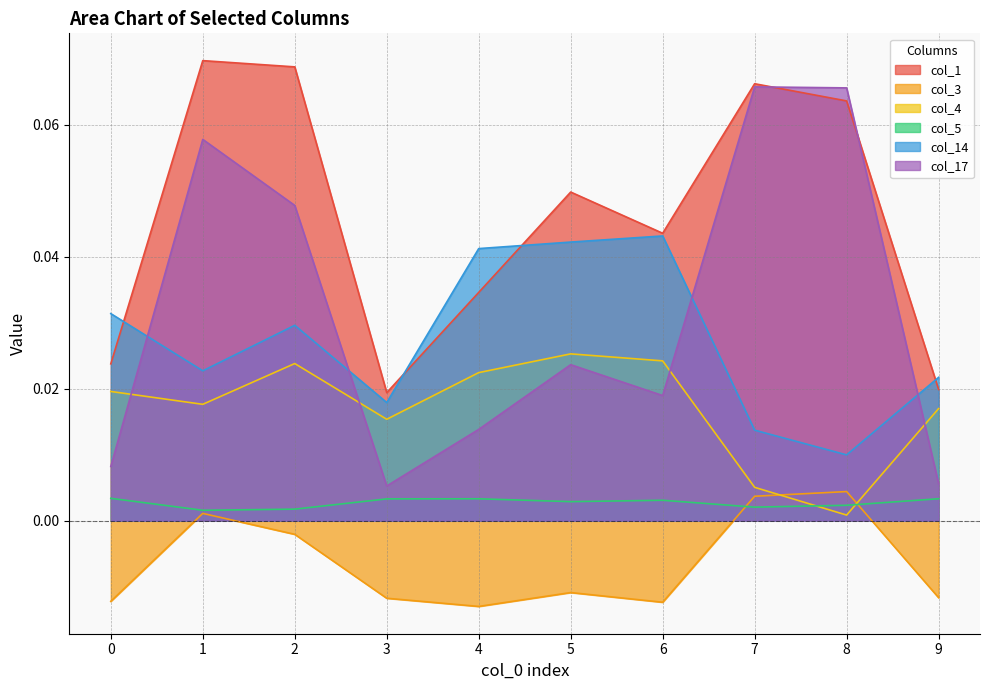

After their last crossing, which series has the higher values: col_4 or col_17?

col_4